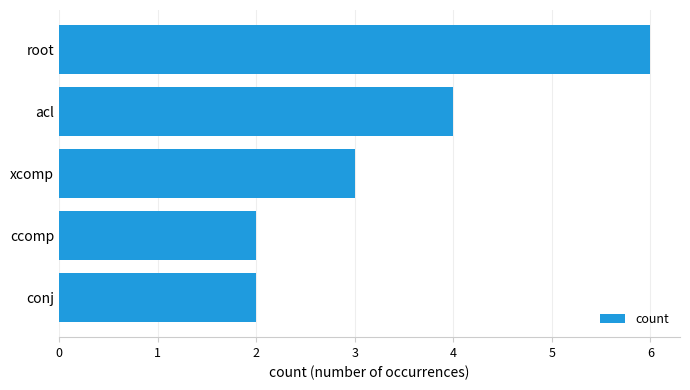

How many bars are there in total?

5